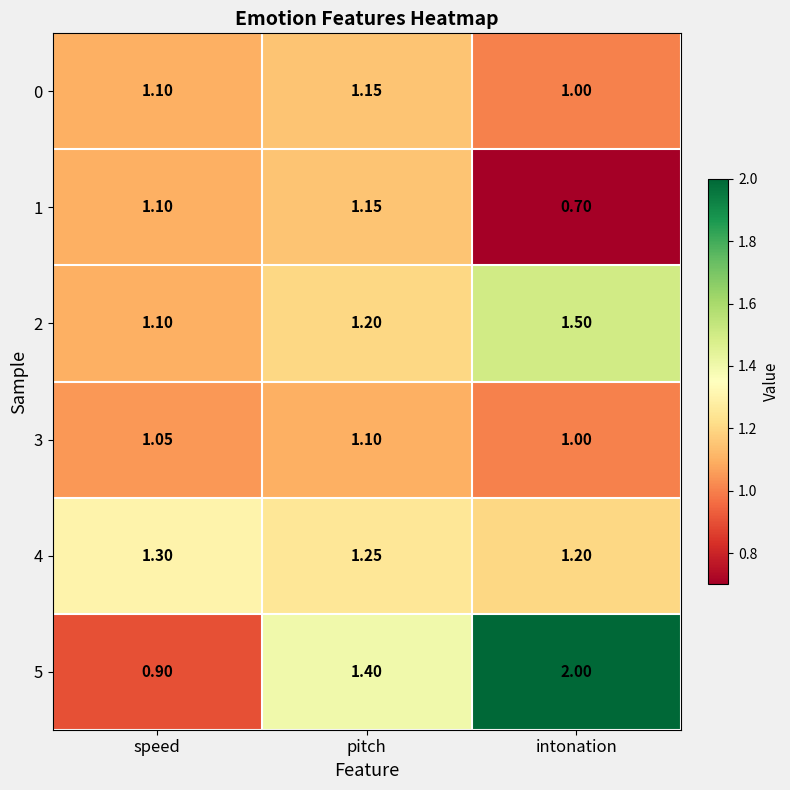

At which category is the sum across all series the highest?

intonation